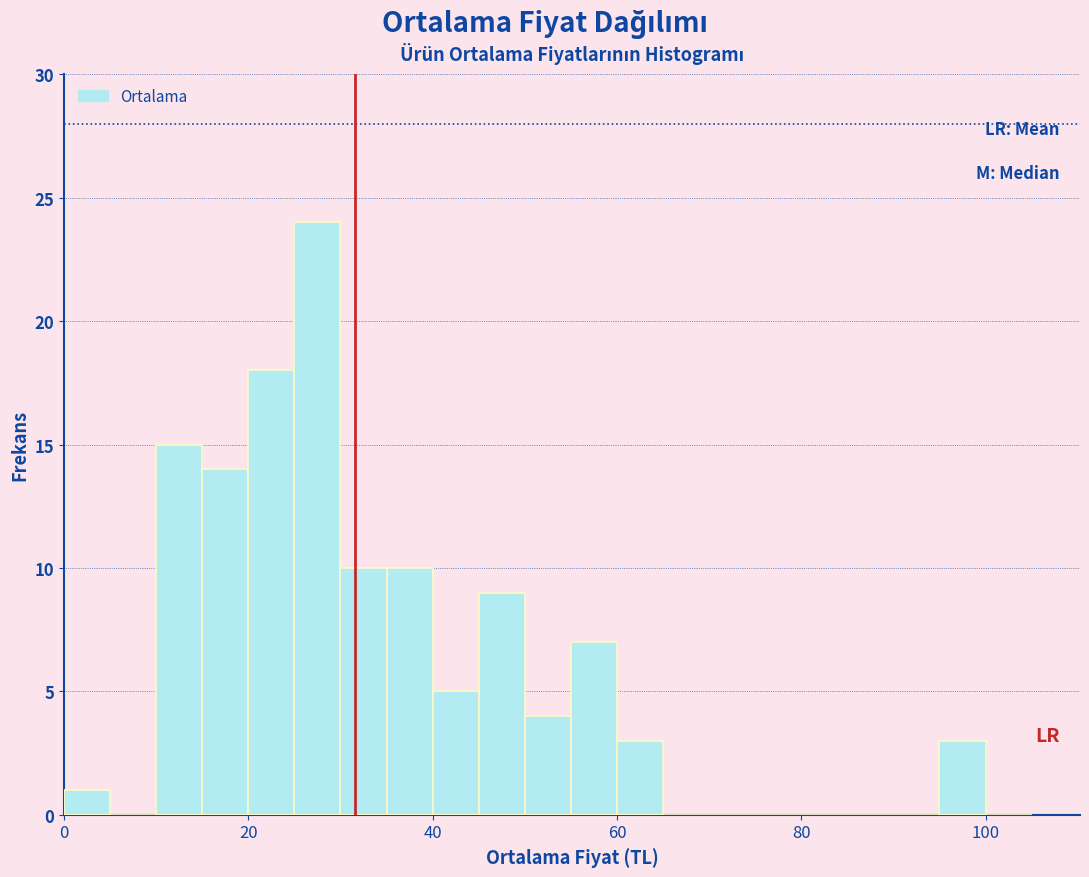

Around what value on the x-axis is the tallest bar? Give the approximate position of its centre, as read against the axis.

28